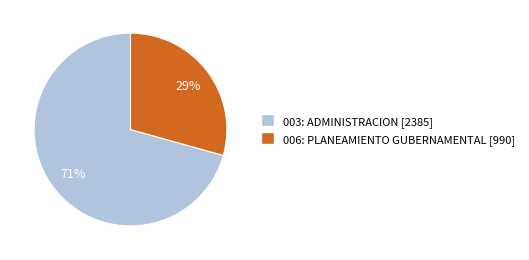

How many segments does this pie chart have?

2